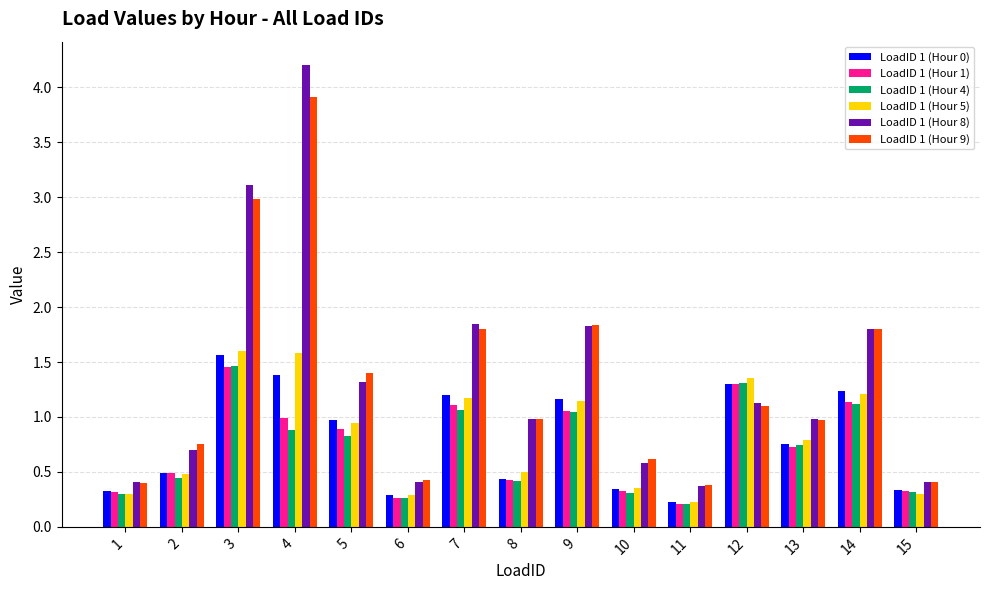

True or false: LoadID 1 (Hour 5) has a value of 0.3 at 14.

False